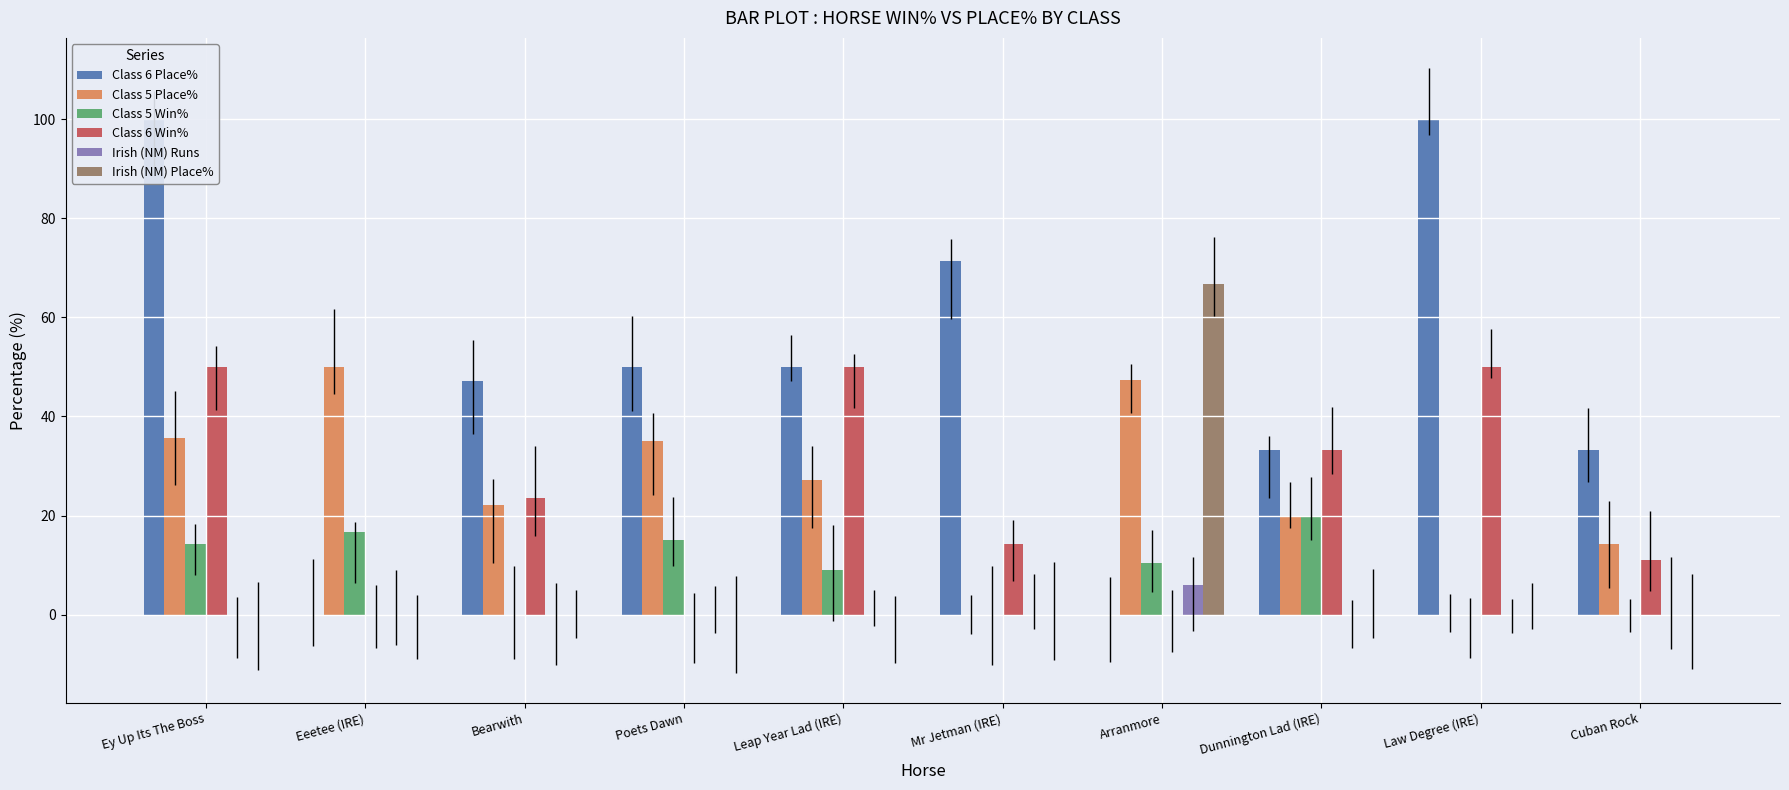

Rank the series at Law Degree (IRE) from lowest to highest value.

Class 5 Place%, Class 5 Win%, Irish (NM) Runs, Irish (NM) Place%, Class 6 Win%, Class 6 Place%